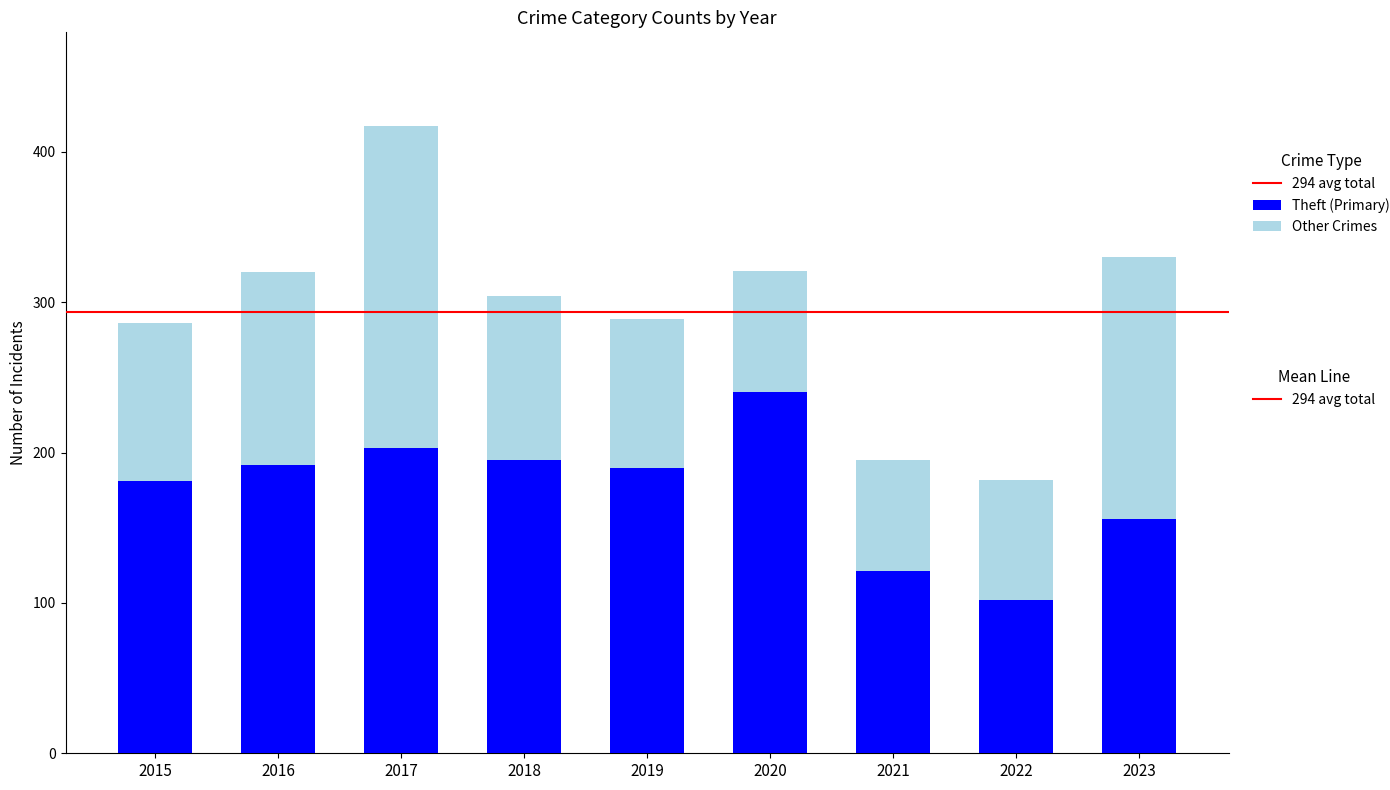

What is the total value across all series at 2017?

417